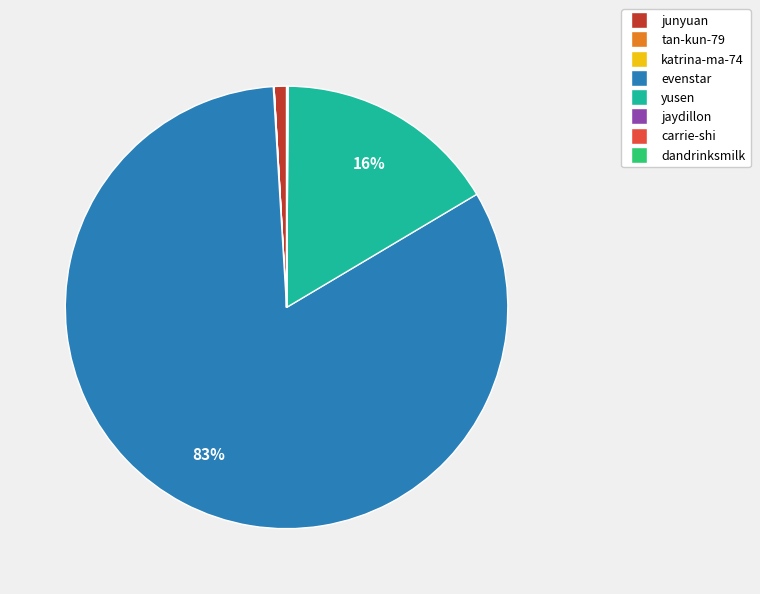

To the nearest percent, what percentage of the pie is yusen?

16%